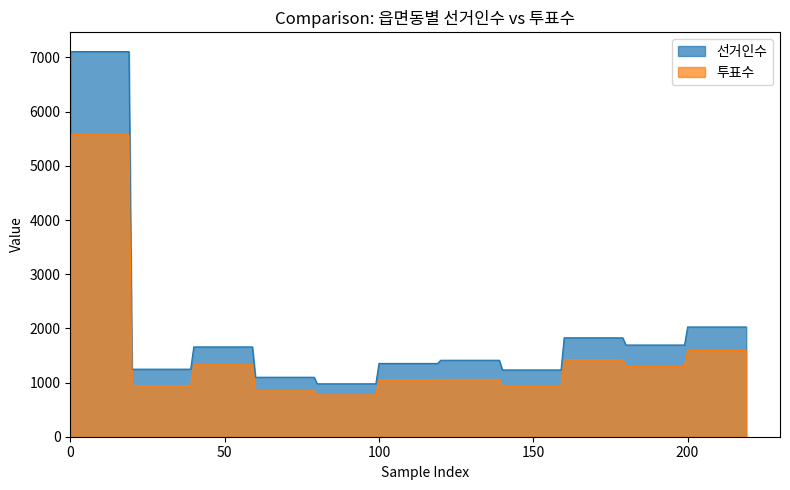

What is the value of the 선거인수 point at the 7th from the left?

1412